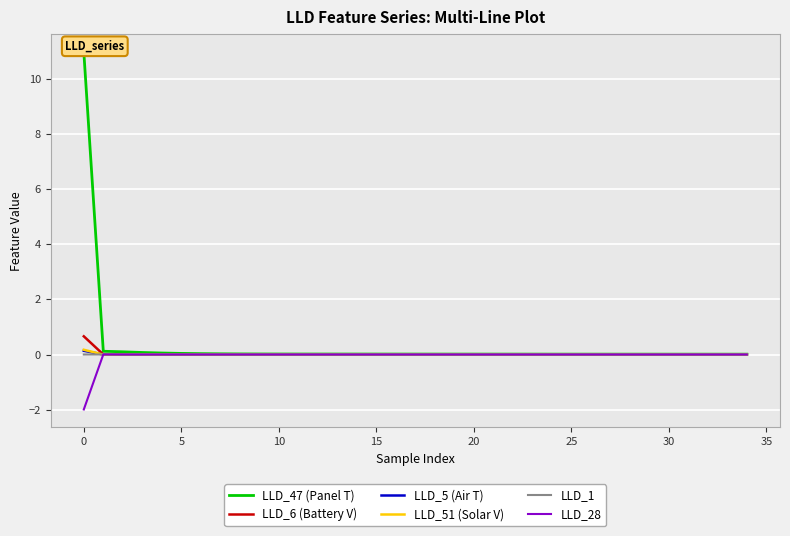

Between 33 and 26, which is larger?

26